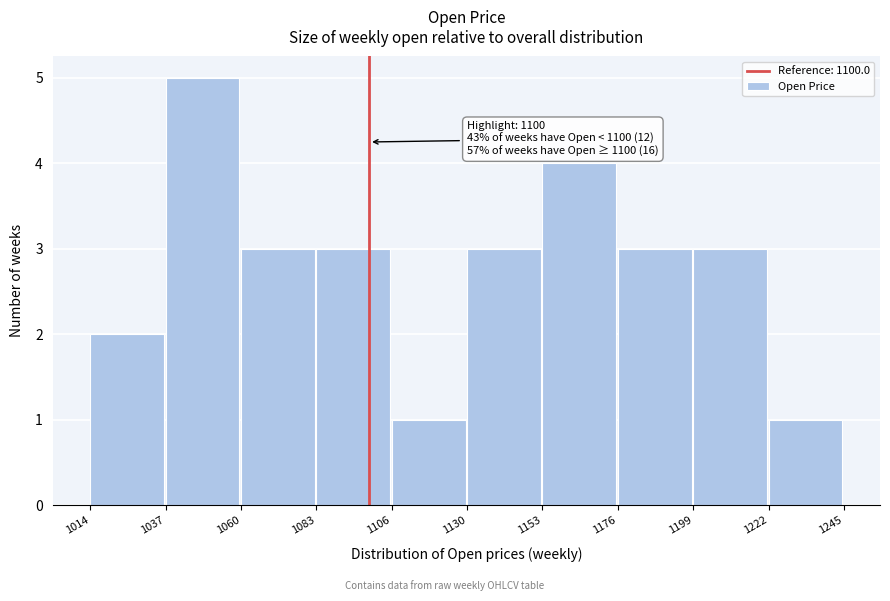

Over which range of the x-axis is the bar tallest?

1037 to 1060